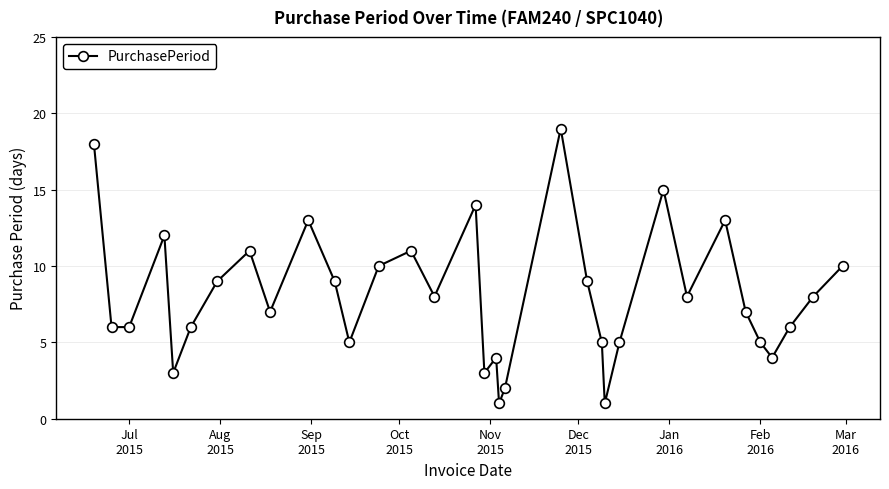

What is the sum of all values?

273